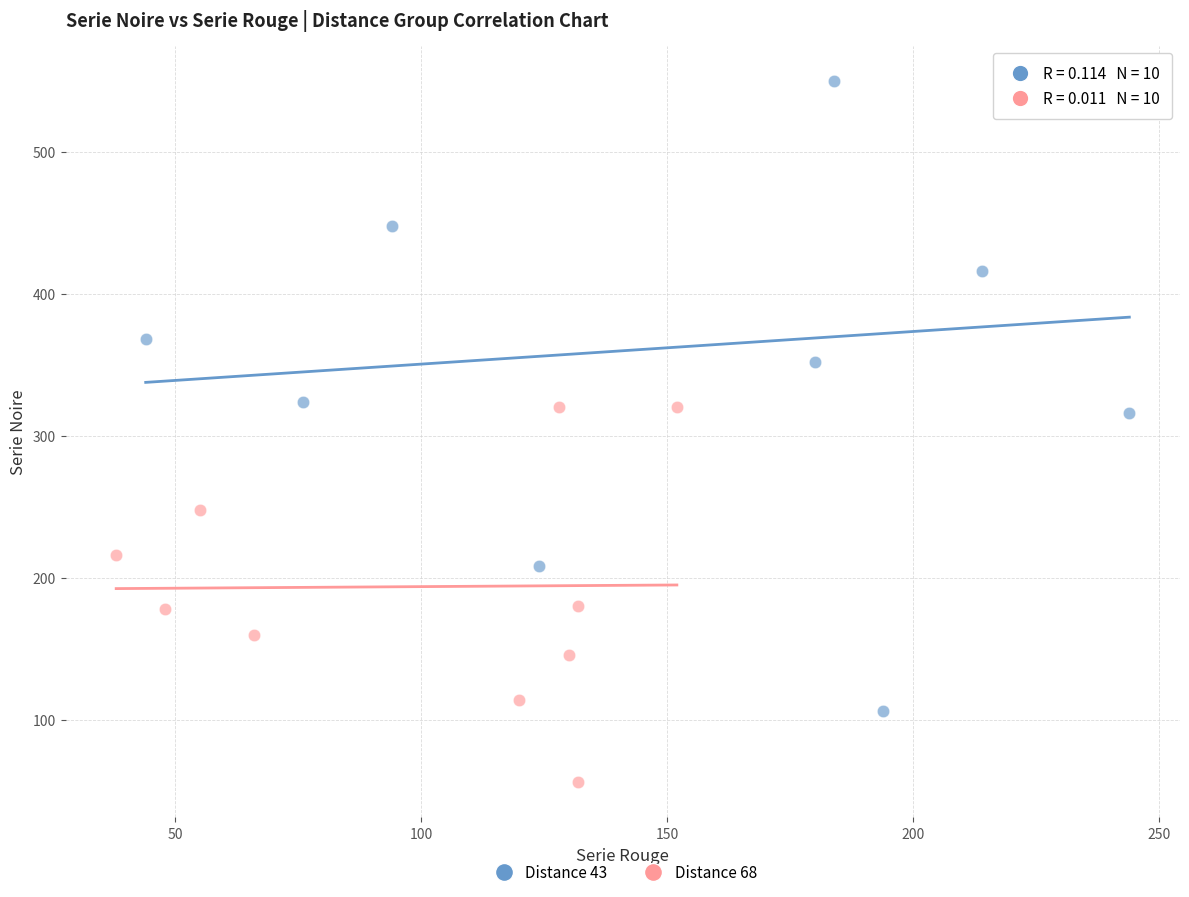

Which series contains the lowest Y value?

Distance 68